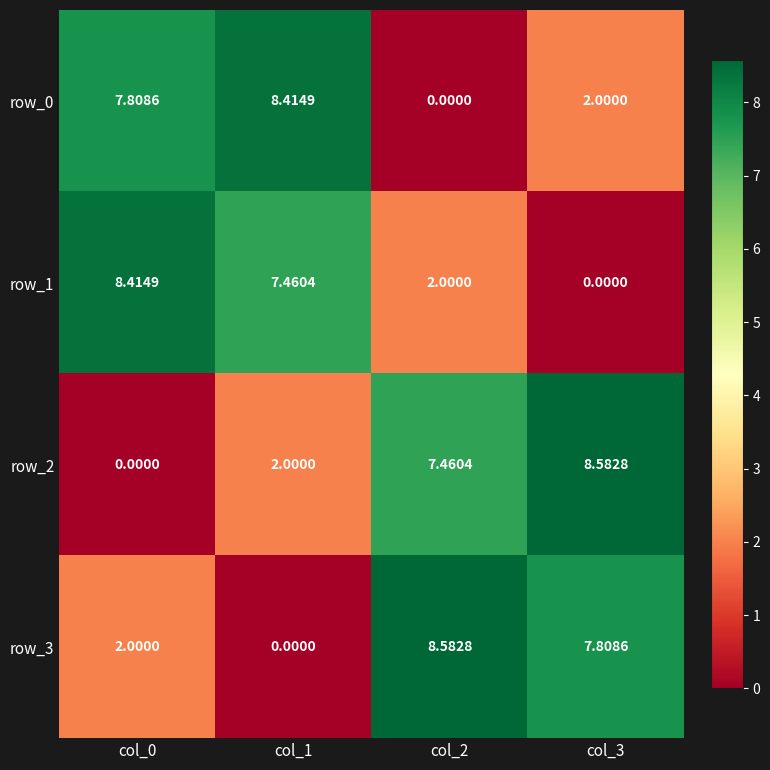

How many data points in row_0 are less than 7?

2